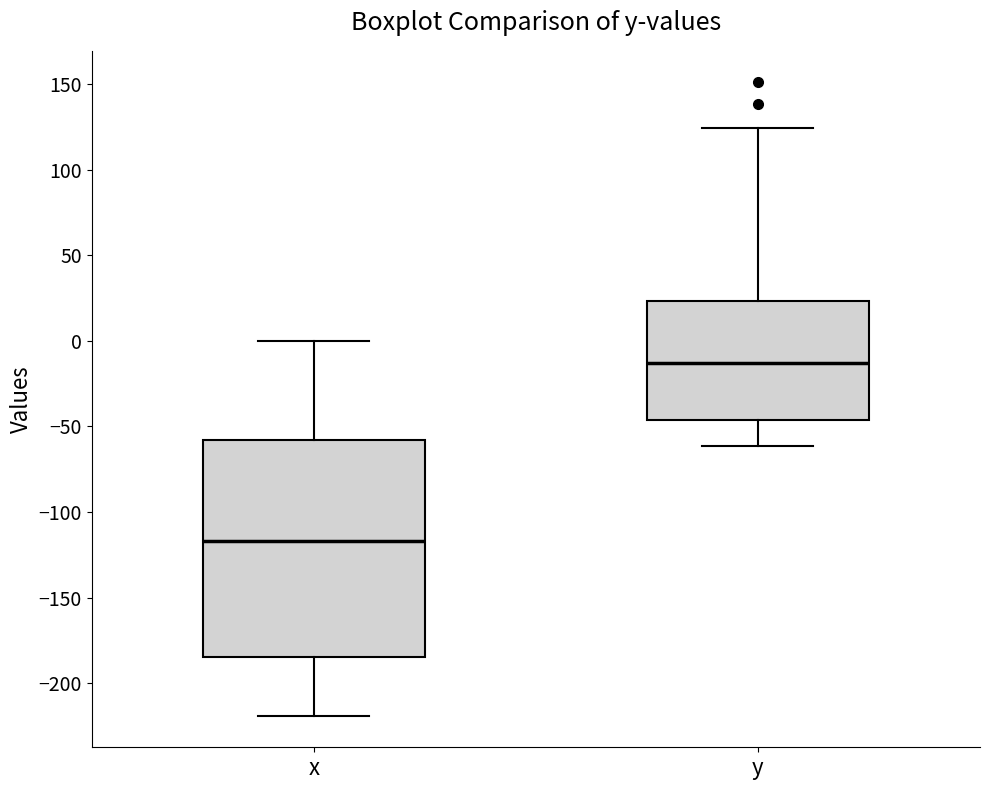

Where is the upper edge of the box for y on the y-axis? The values are not printed on the chart, so give them approximately, as read against the axis.

25